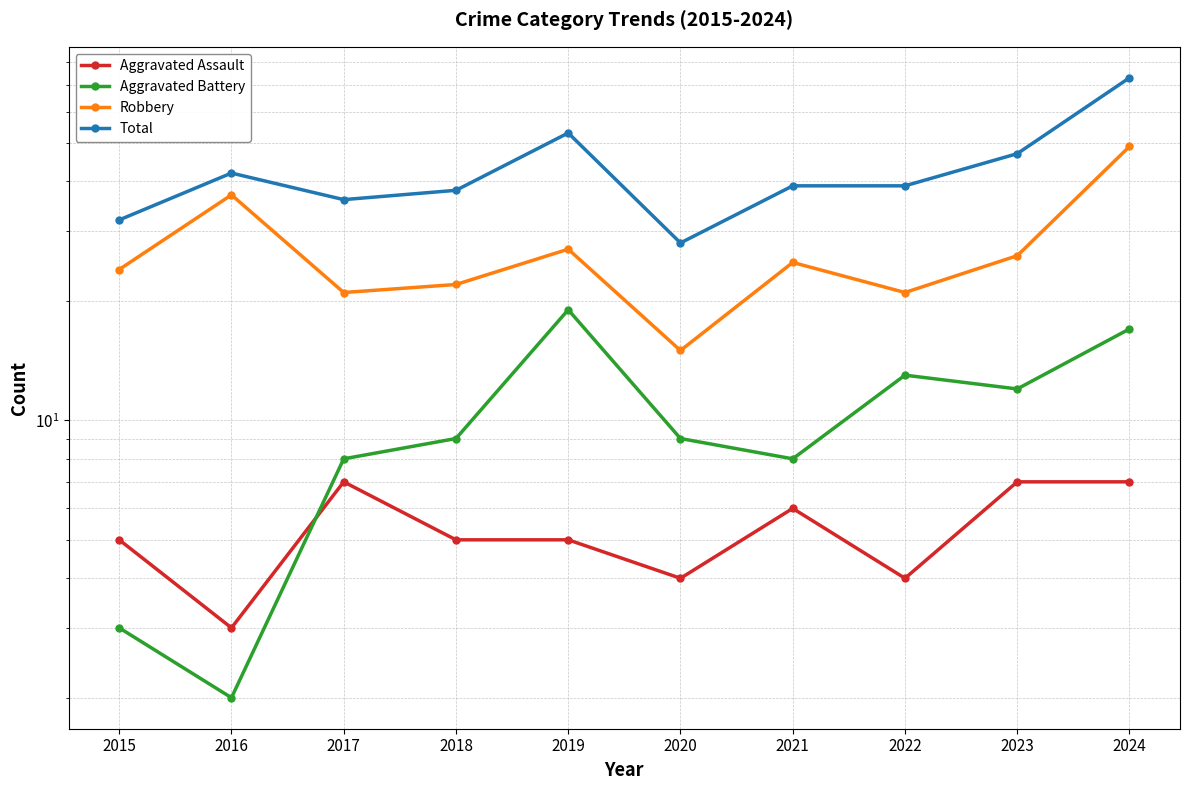

How many data points in Aggravated Battery are above 9?

4